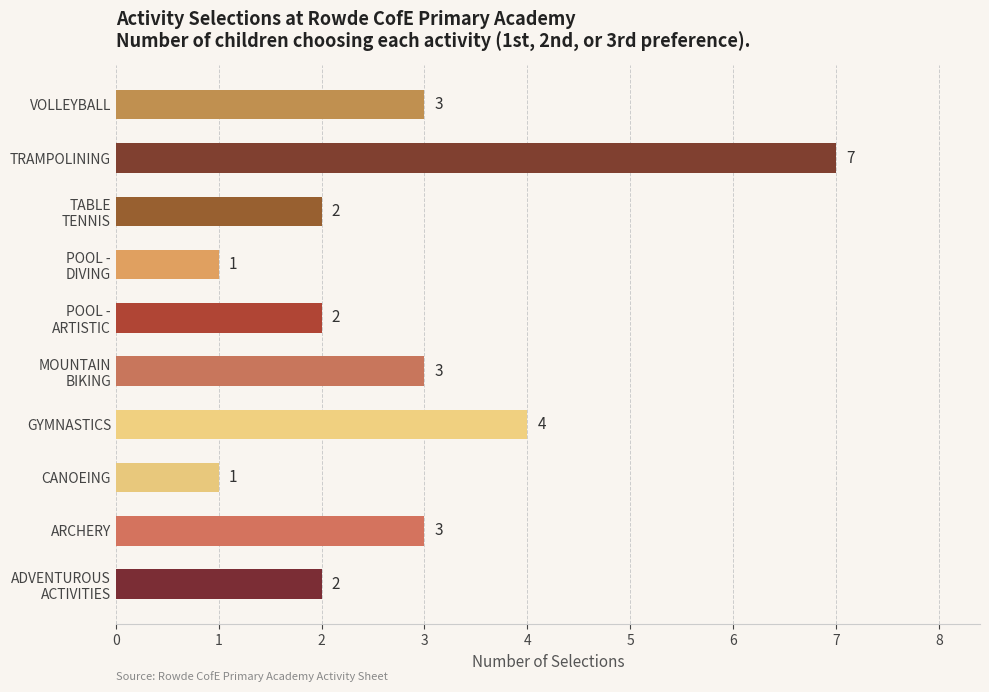

Is it true that the value at GYMNASTICS is 2?

False